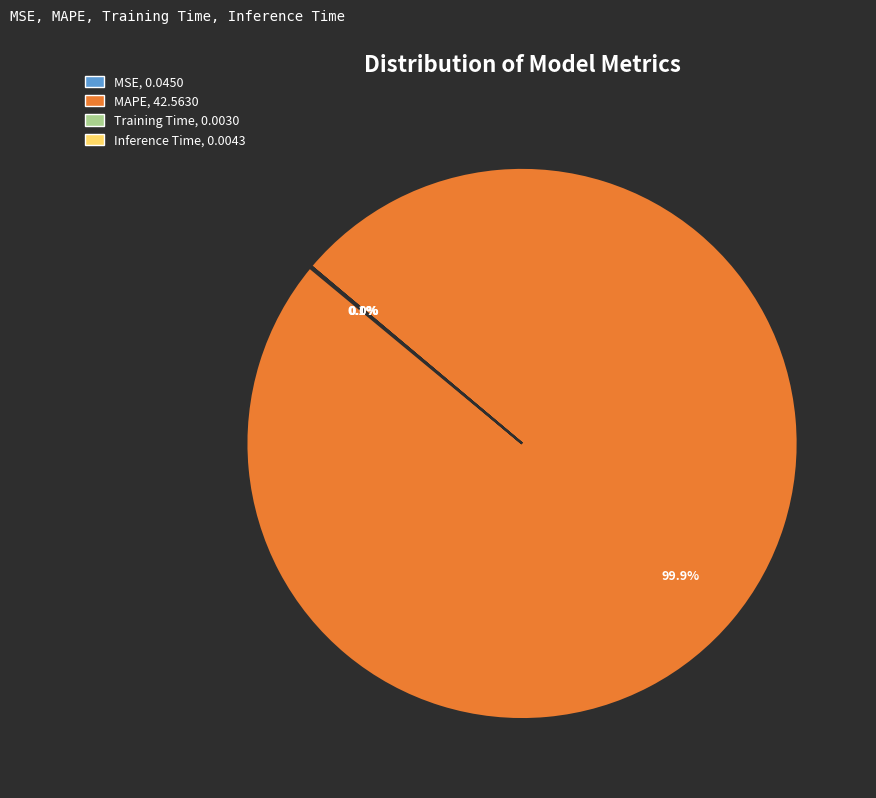

To the nearest percent, what portion does MAPE represent?

100%